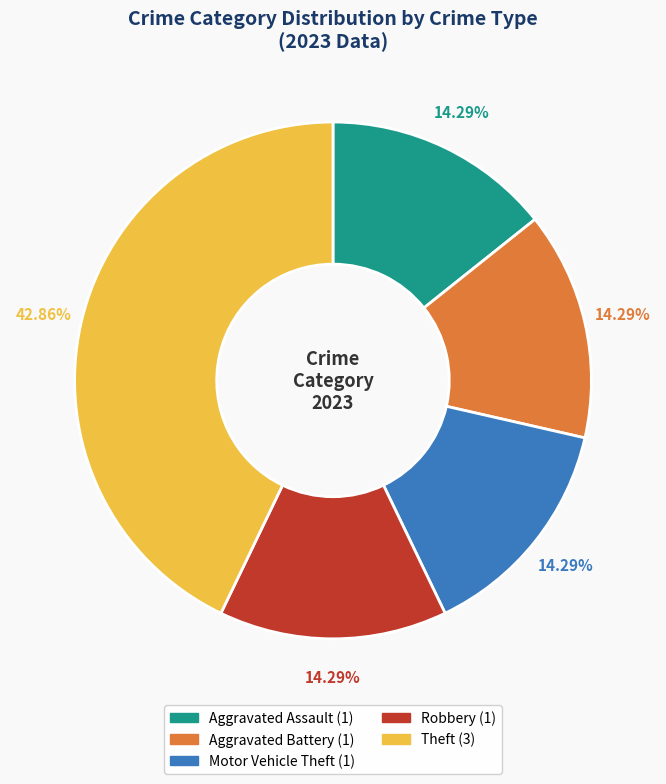

Is there a majority slice in this chart?

No